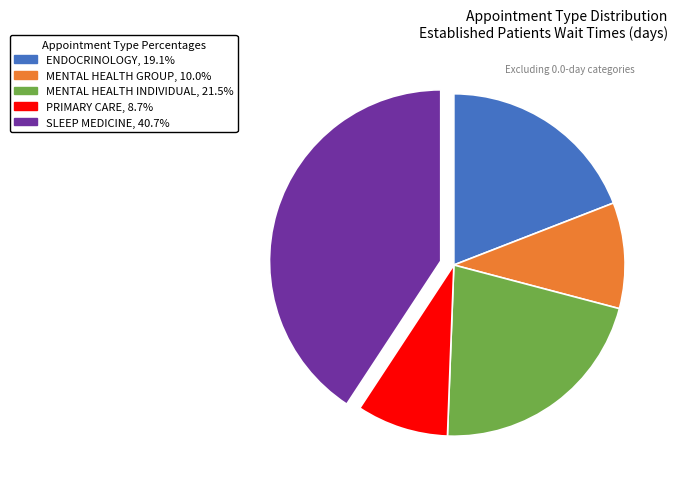

Is there any slice that represents more than half of the pie?

No